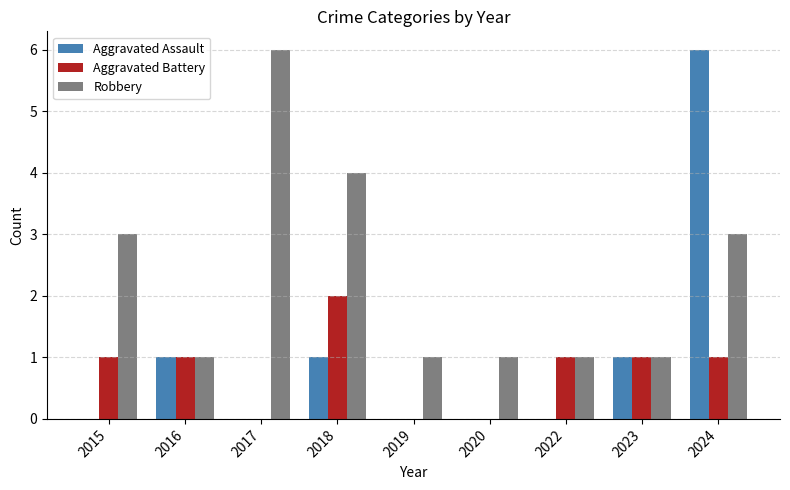

Reading right to left, list all the values displayed in this chart.

Aggravated Assault: 6	1	0	0	0	1	0	1	0
Aggravated Battery: 1	1	1	0	0	2	0	1	1
Robbery: 3	1	1	1	1	4	6	1	3